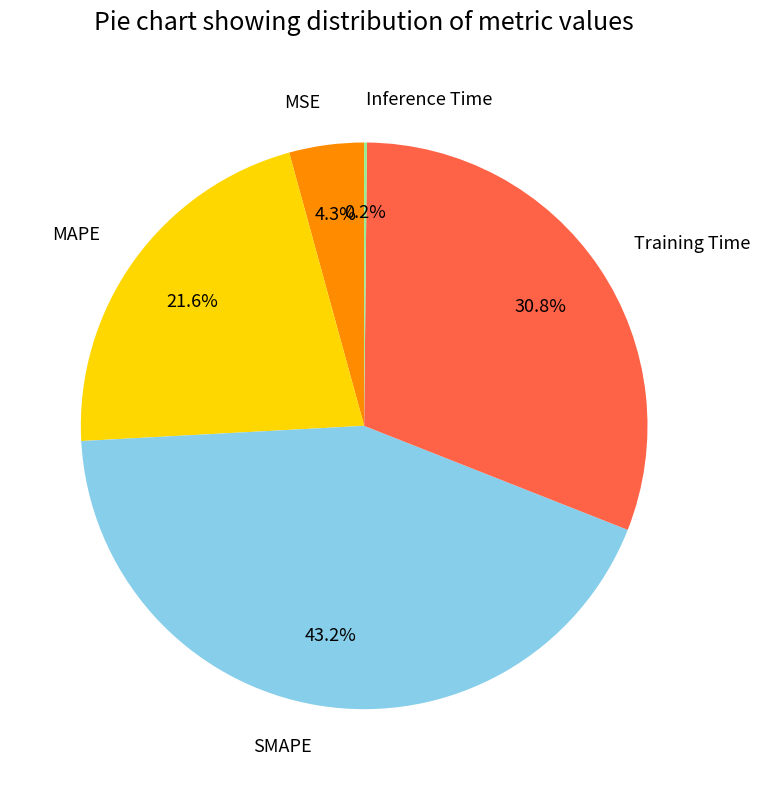

Is SMAPE the majority of the pie?

No